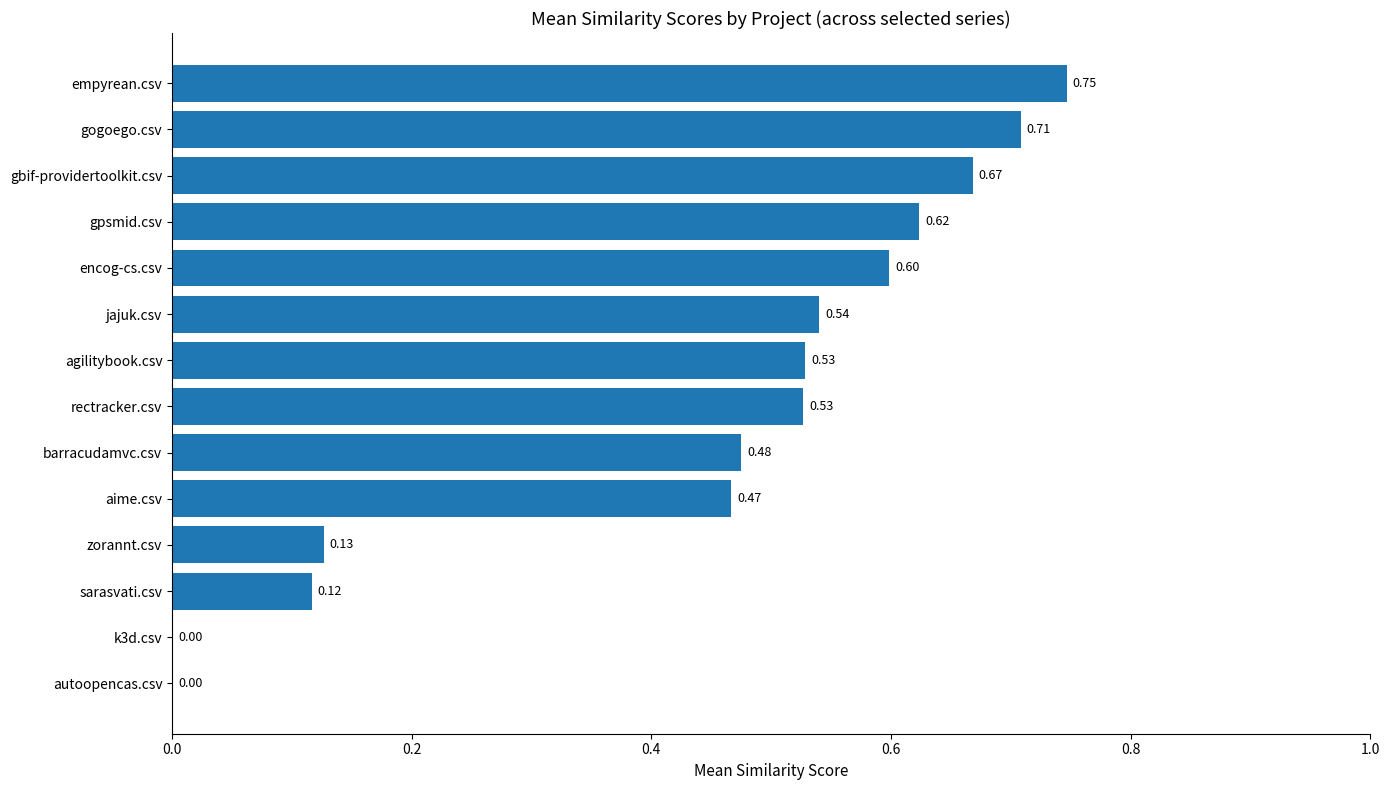

Are the bars grouped side by side (vs. stacked)?

No